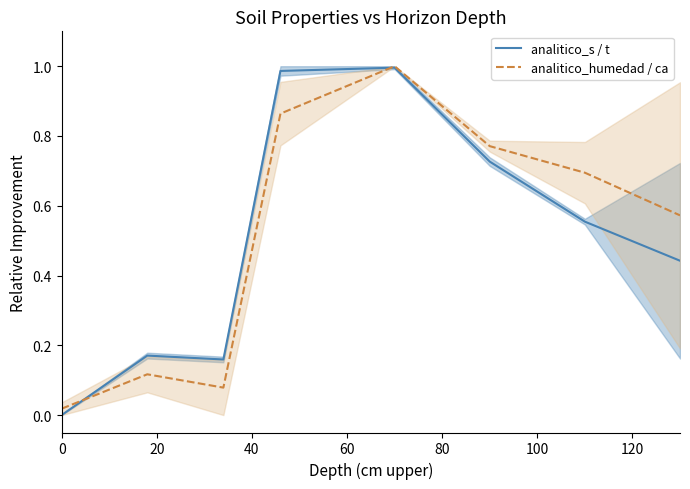

True or false: analitico_humedad / ca has a value of 0.6 at 60.

False